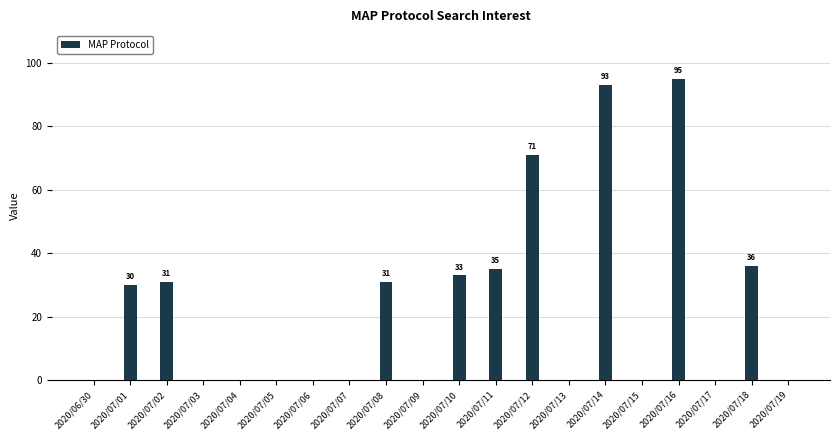

Reading left to right, list all the values displayed in this chart.

2020/06/30=0	2020/07/01=30	2020/07/02=31	2020/07/03=0	2020/07/04=0	2020/07/05=0	2020/07/06=0	2020/07/07=0	2020/07/08=31	2020/07/09=0	2020/07/10=33	2020/07/11=35	2020/07/12=71	2020/07/13=0	2020/07/14=93	2020/07/15=0	2020/07/16=95	2020/07/17=0	2020/07/18=36	2020/07/19=0